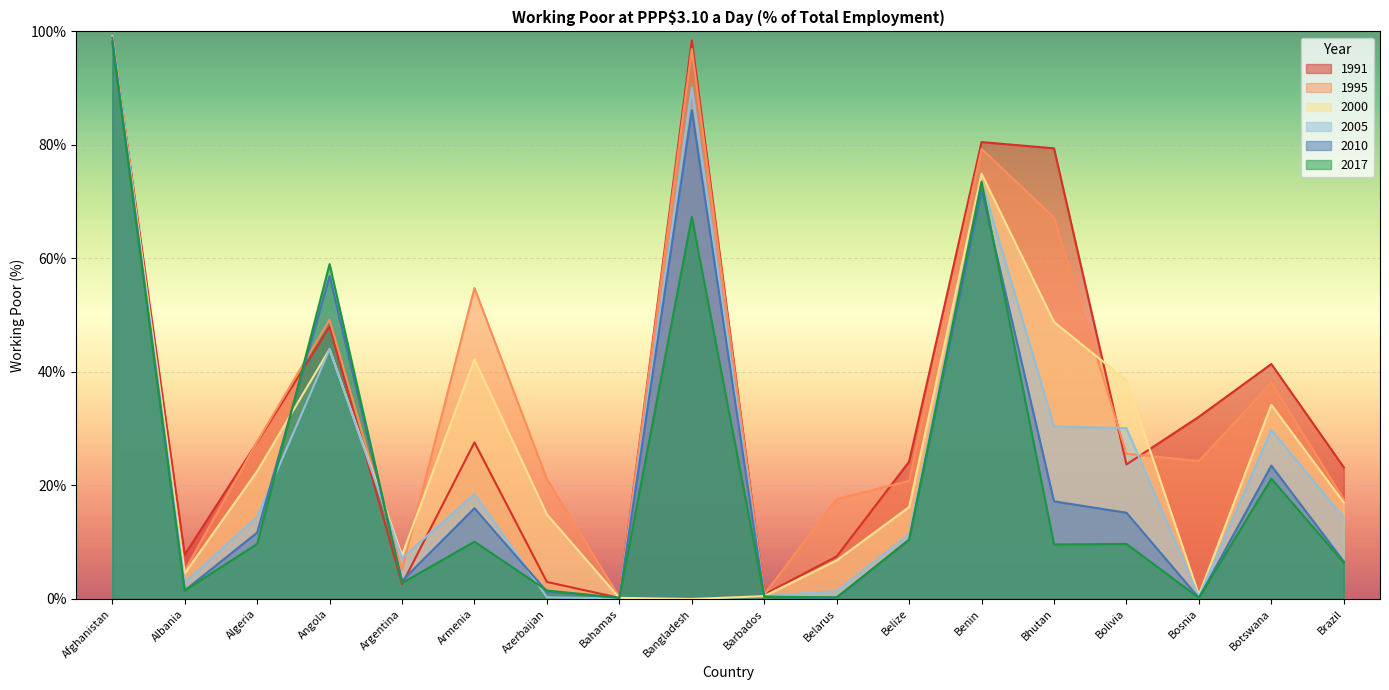

What is the label of the 4th point from the right?

Bolivia